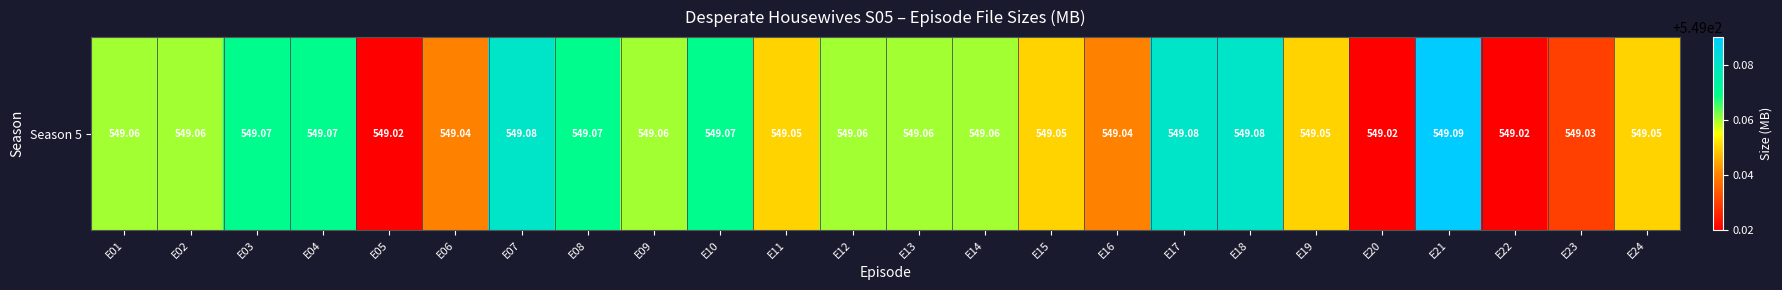

Rank the categories by value from highest to lowest.

E21, E07, E17, E18, E03, E04, E08, E10, E01, E02, E09, E12, E13, E14, E11, E15, E19, E24, E06, E16, E23, E05, E20, E22